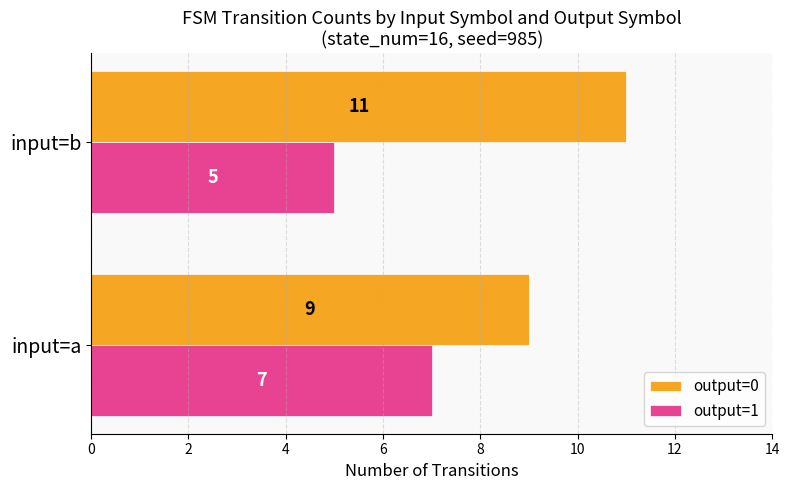

List the series in order of their overall mean, lowest first.

output=1, output=0